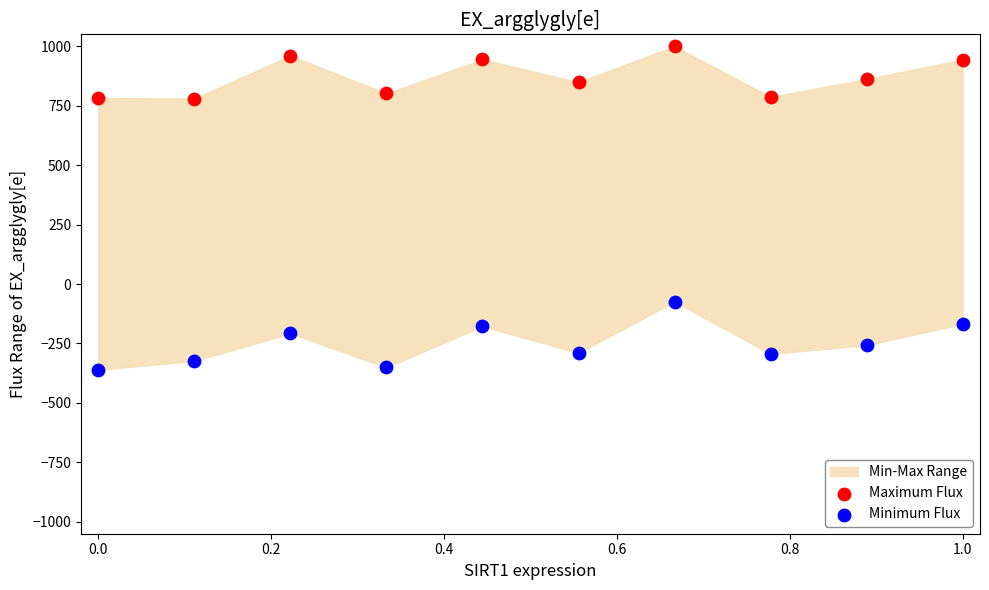

Across all series, what Y value is closest to 319?

-74.2